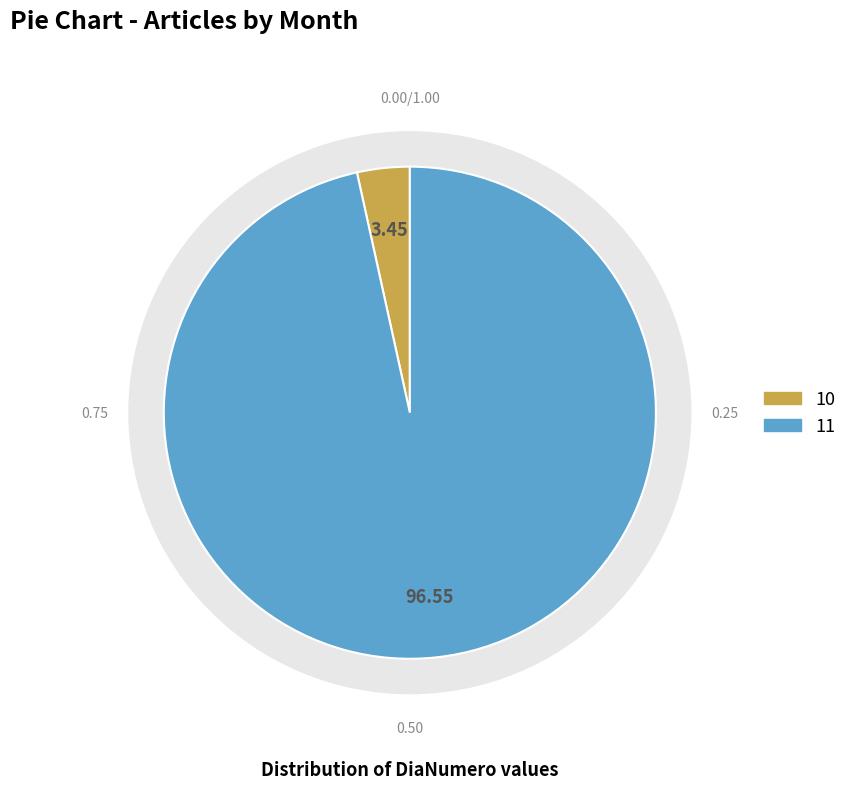

The 39 slice represents 17% of the pie. True or false?

False